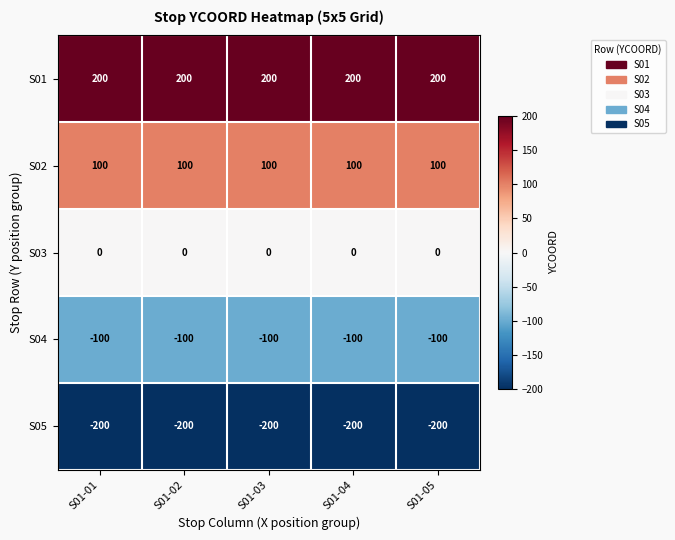

List the series in order of their overall mean, lowest first.

S05, S04, S03, S02, S01